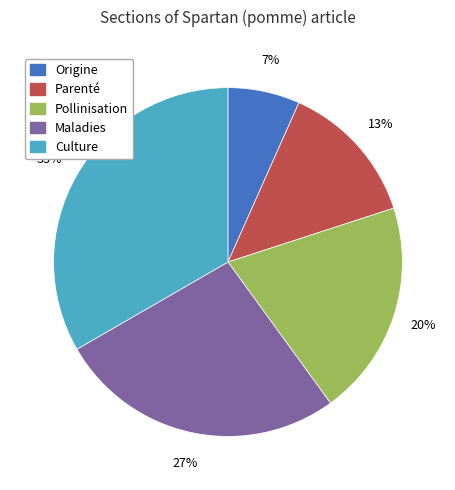

Count the number of slices in the pie.

5